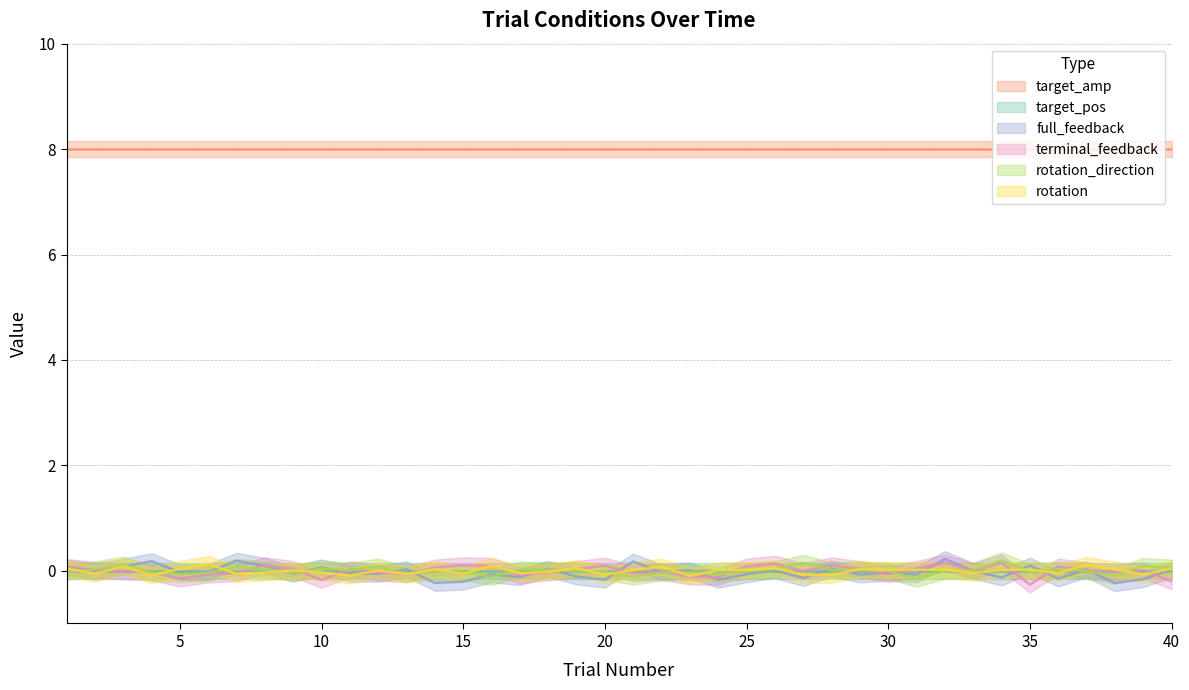

How many distinct data groups are displayed?

6